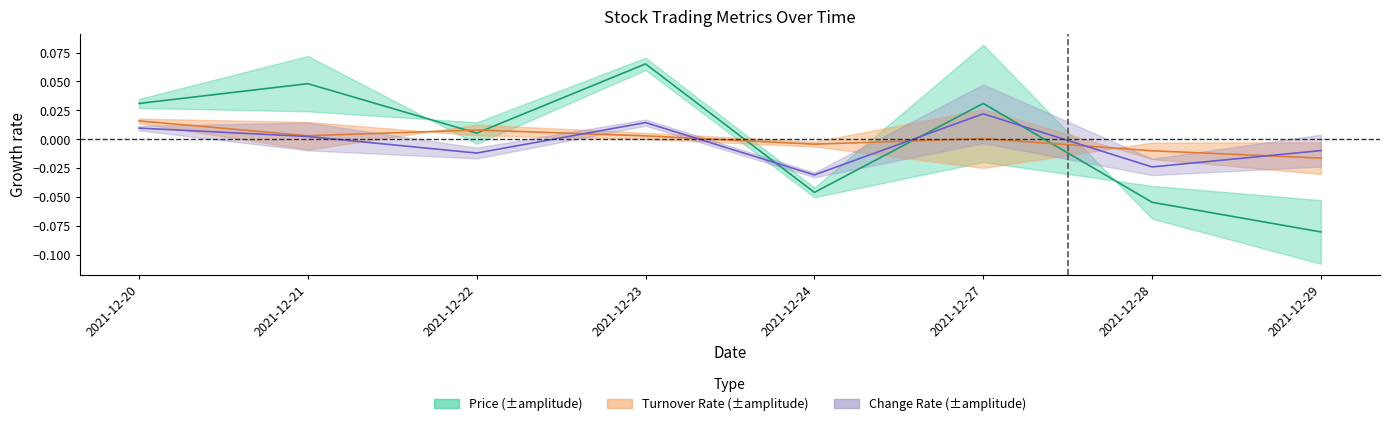

How many series are shown in this chart?

3